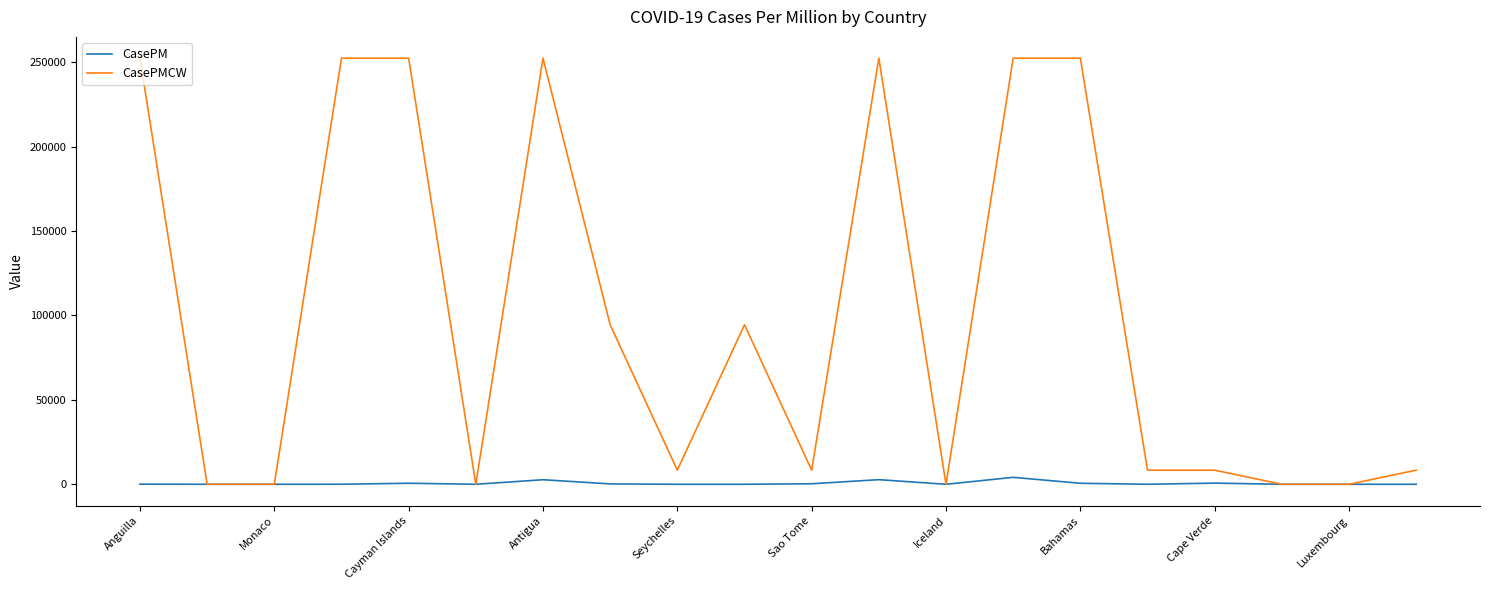

What is the maximum value for CasePMCW?

252454.5